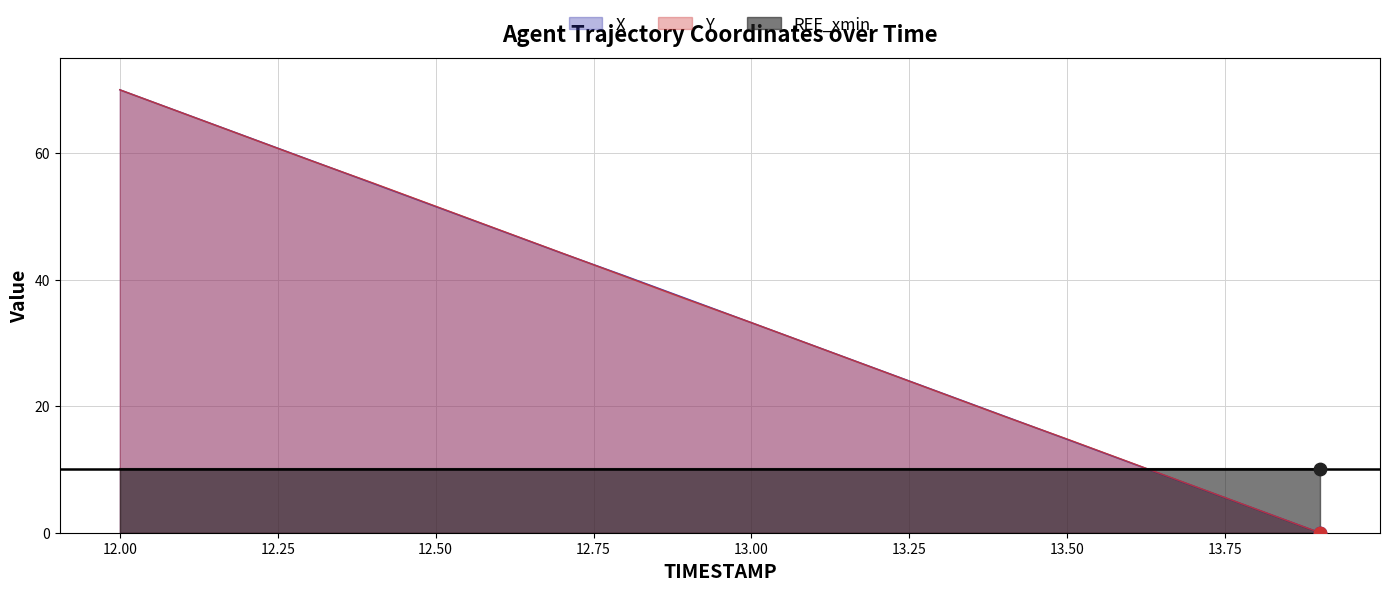

At which category is the sum across all series the highest?

12.0